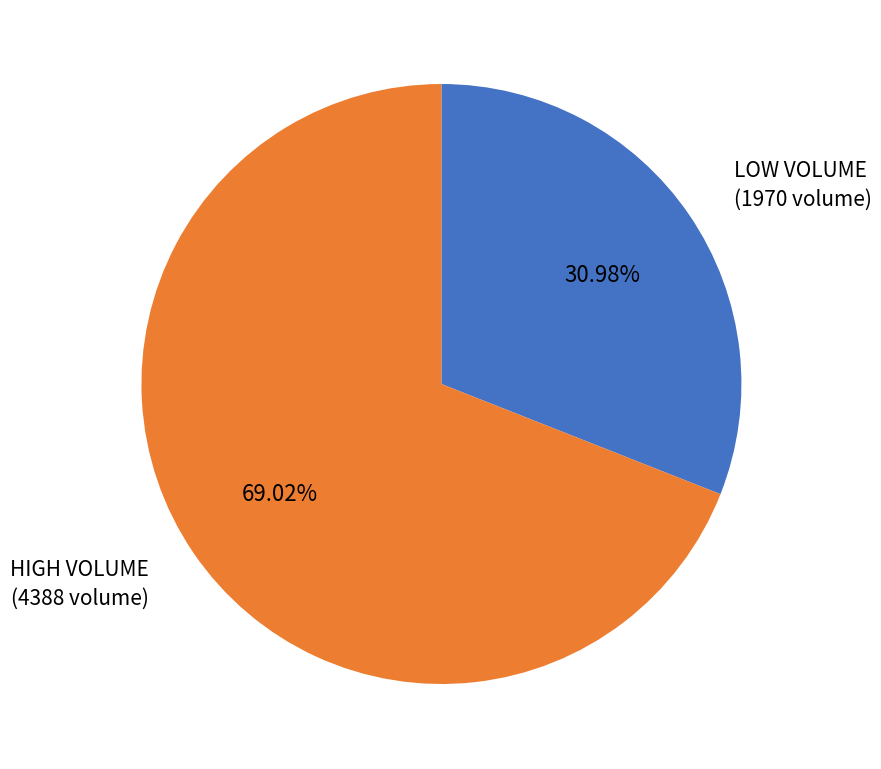

Which category has the biggest portion of the pie?

HIGH VOLUME